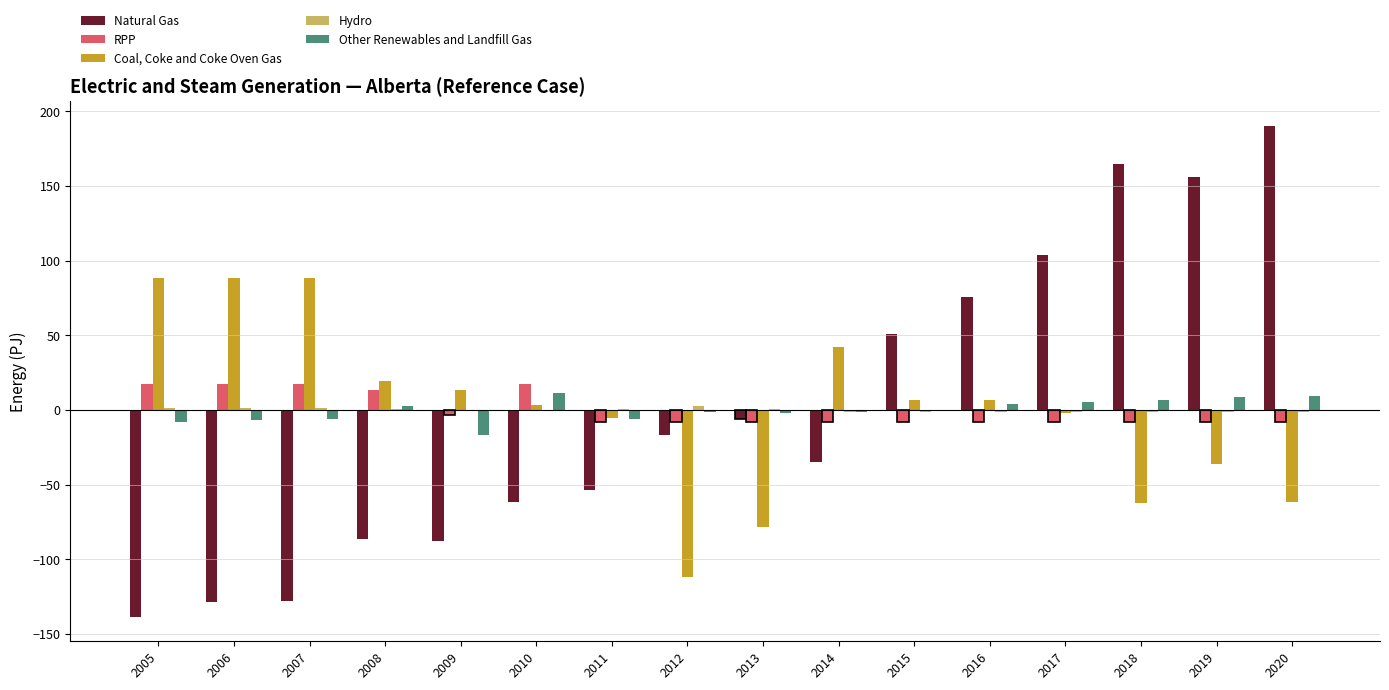

Are the bars horizontal?

No